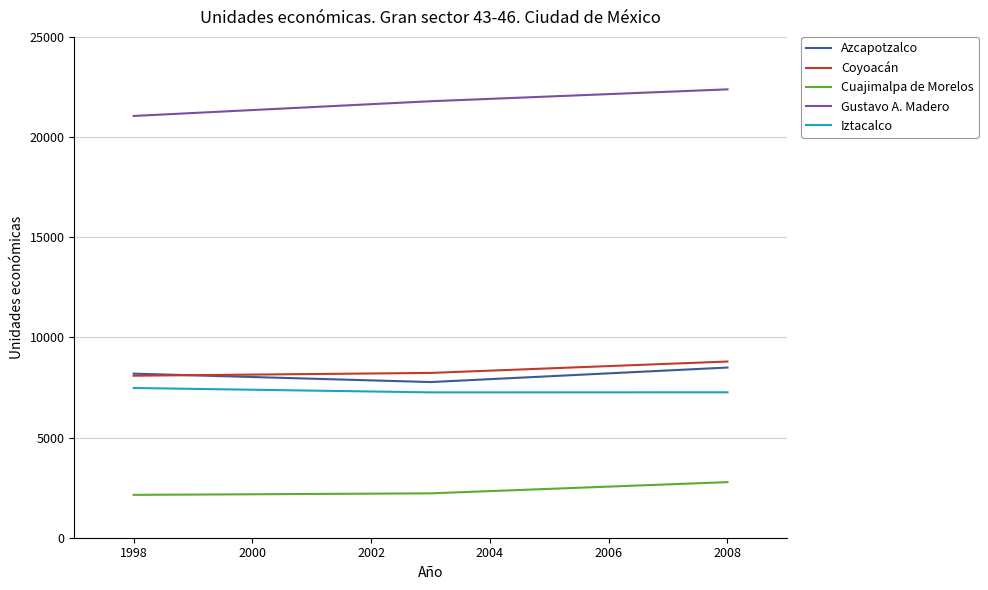

What is the average value of the Gustavo A. Madero series?

21741